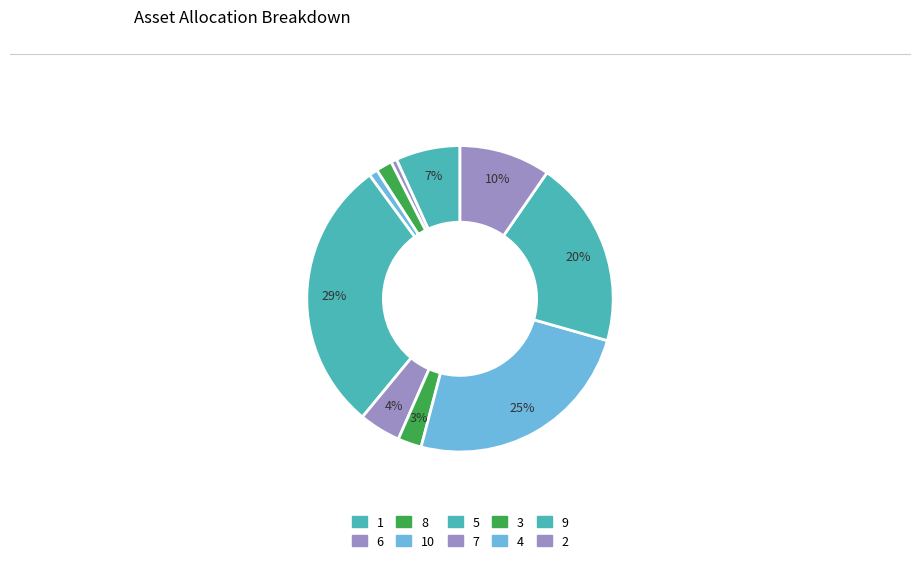

Is it true that 6 is 1% of the pie?

True